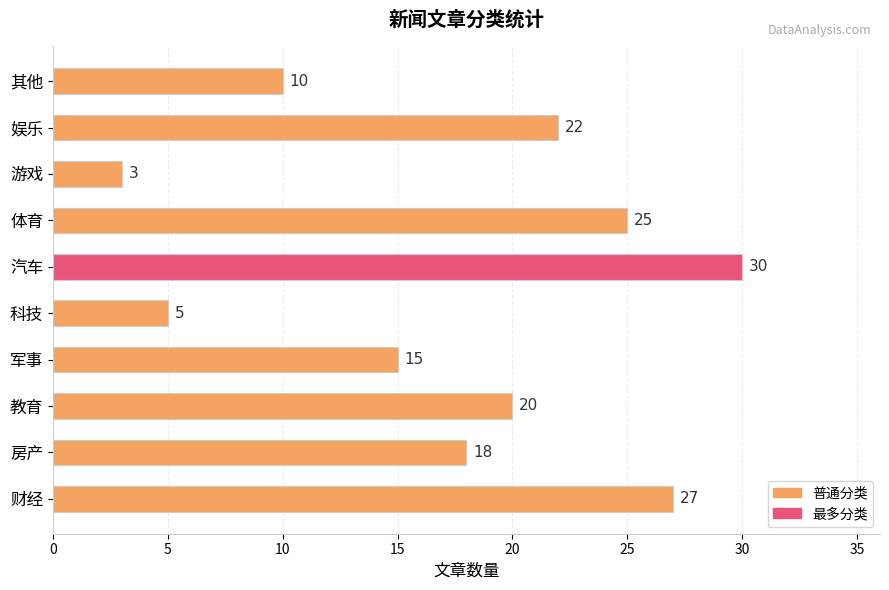

Reading bottom to top, what are all the values shown in this chart?

财经=27	房产=18	教育=20	军事=15	科技=5	汽车=30	体育=25	游戏=3	娱乐=22	其他=10